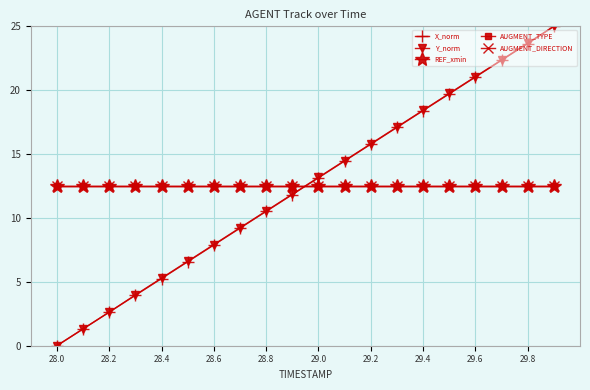

What are all the series names shown in the legend?

X_norm, Y_norm, REF_xmin, AUGMENT_TYPE, AUGMENT_DIRECTION